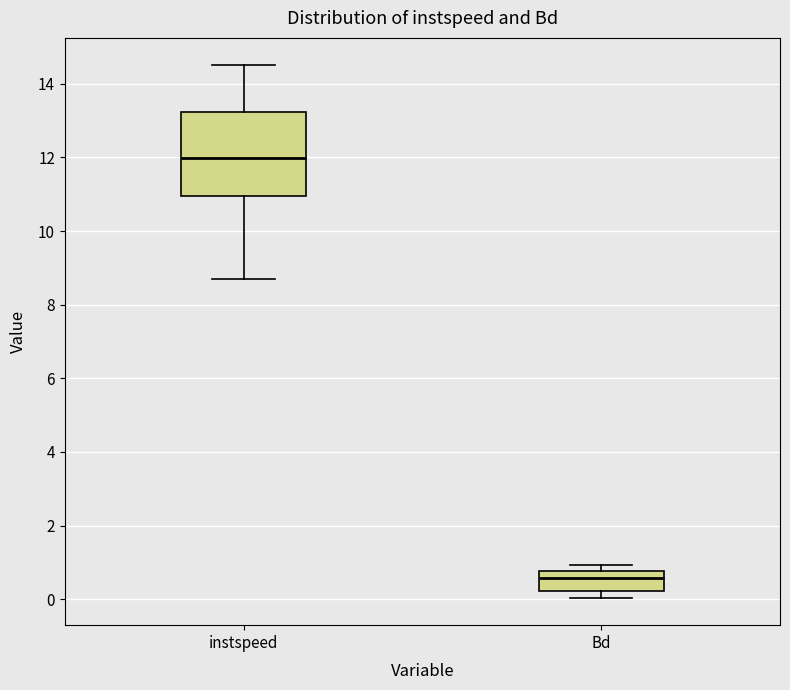

Where does the median line of the box for instspeed sit on the y-axis? The values are not printed on the chart, so give them approximately, as read against the axis.

12.0